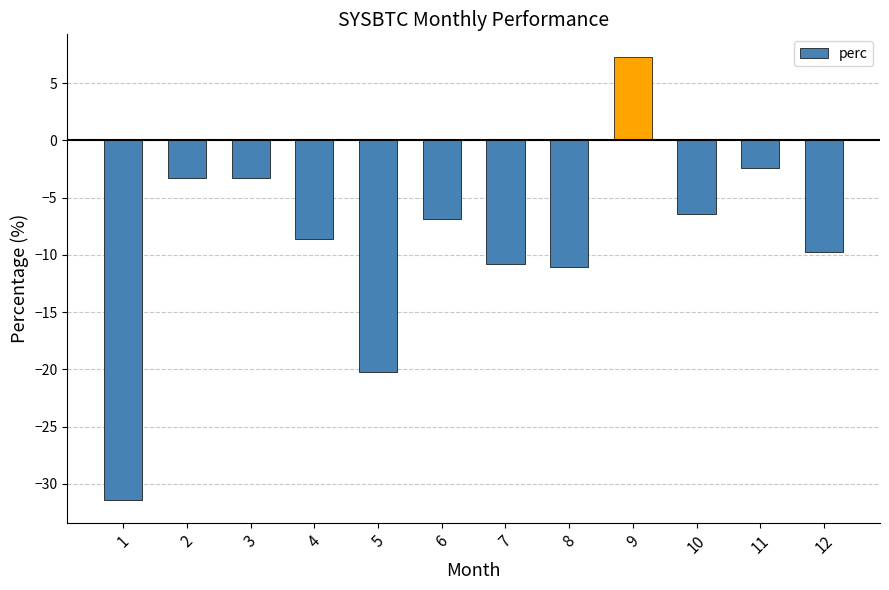

Reading right to left, list all the values displayed in this chart.

12=-9.8	11=-2.4	10=-6.5	9=7.3	8=-11.0	7=-10.8	6=-6.8	5=-20.2	4=-8.6	3=-3.3	2=-3.3	1=-31.5